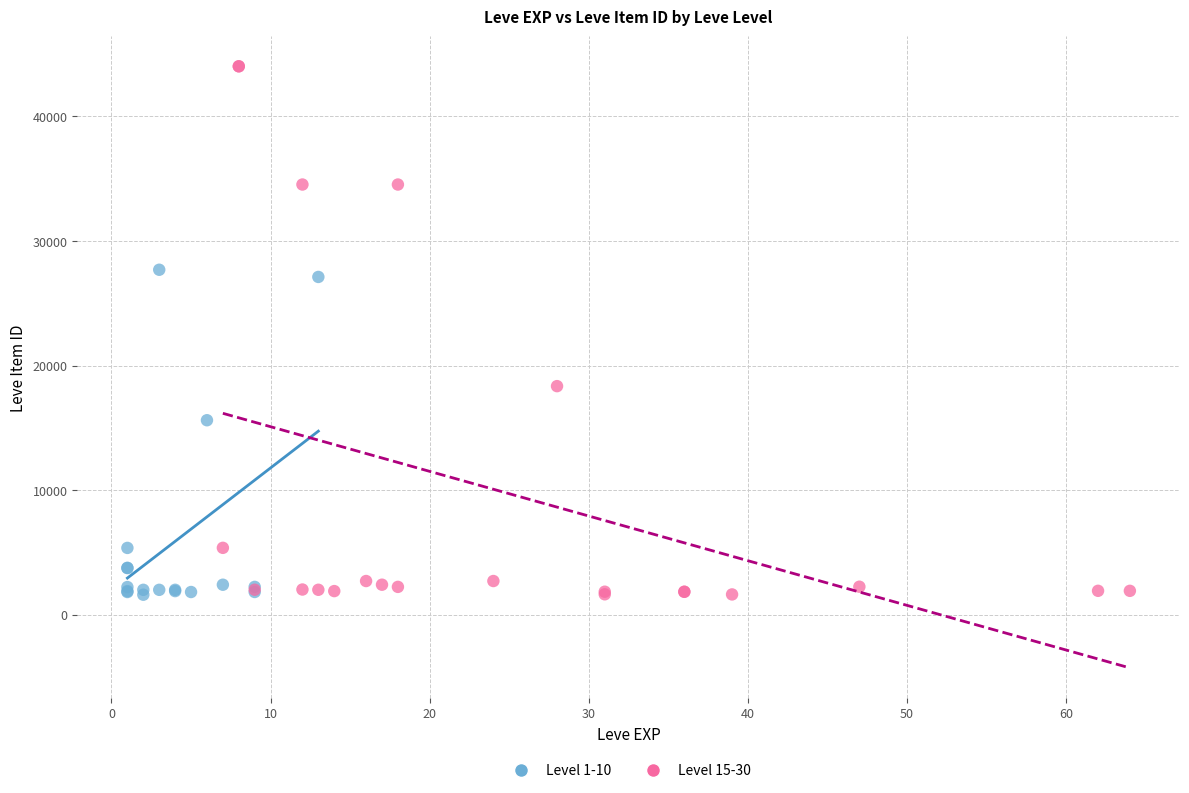

Which series contains the highest Y value?

Level 15-30